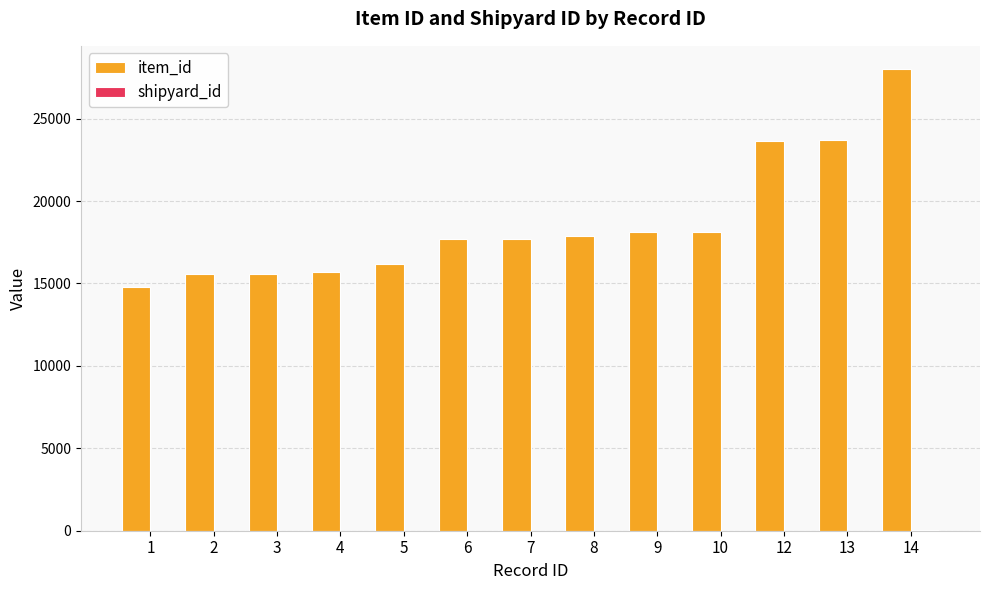

What is the total value across all series at 14?

28028